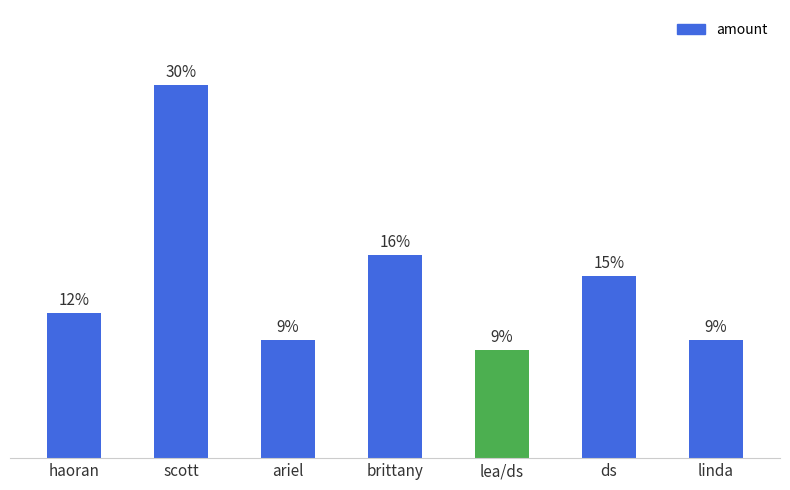

Are the bars horizontal?

No